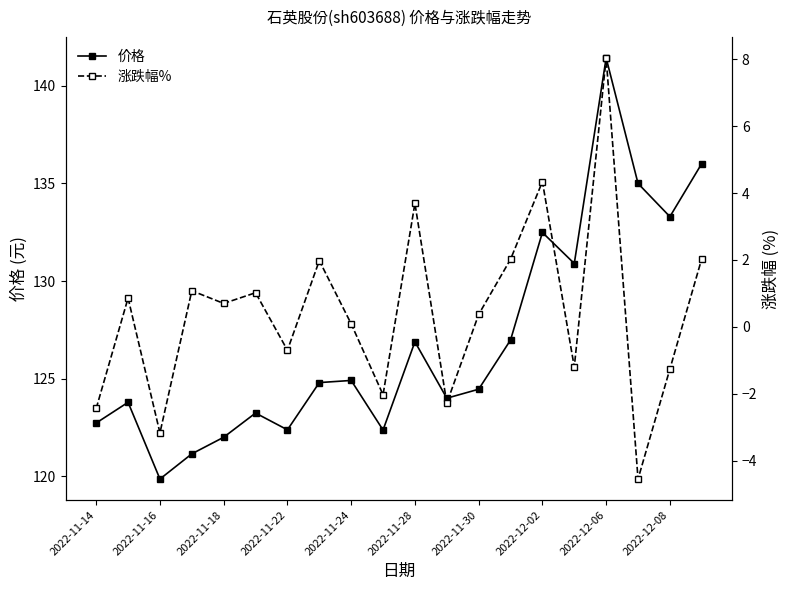

Rank the series by their maximum value, from lowest to highest.

涨跌幅%, 价格